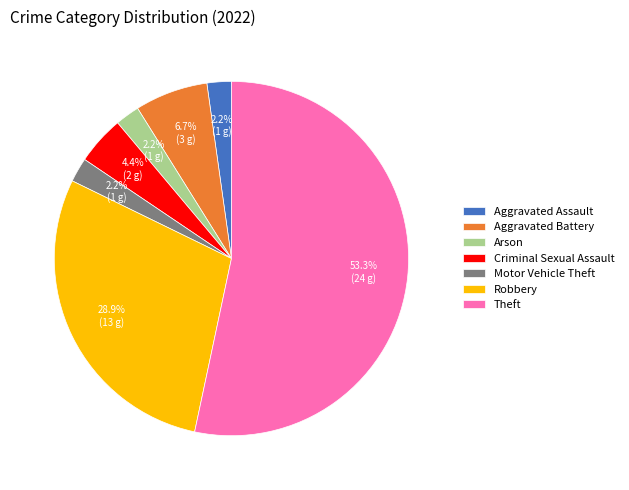

To the nearest percent, what percentage of the pie is Criminal Sexual Assault?

4%